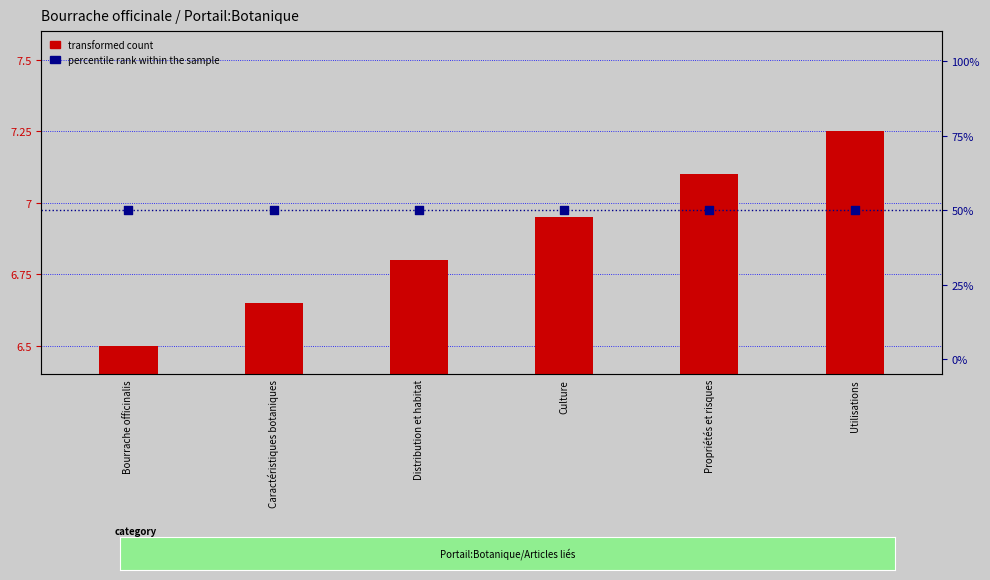

Which series has the widest spread of Y values?

transformed count